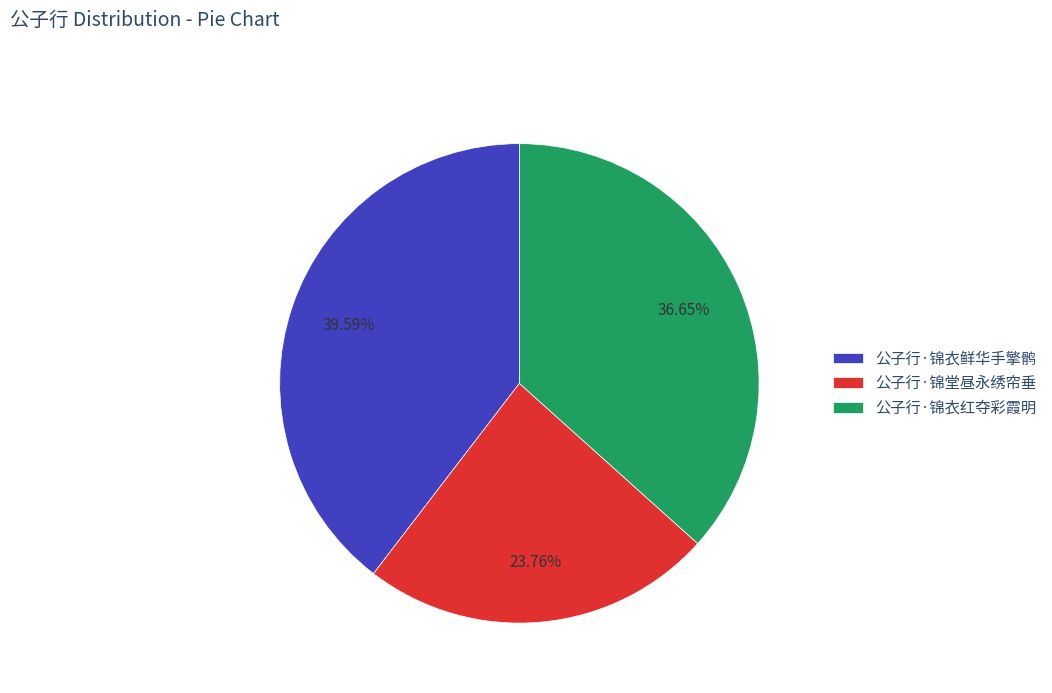

To the nearest percent, what is the difference between the largest and smallest slice percentages?

16%